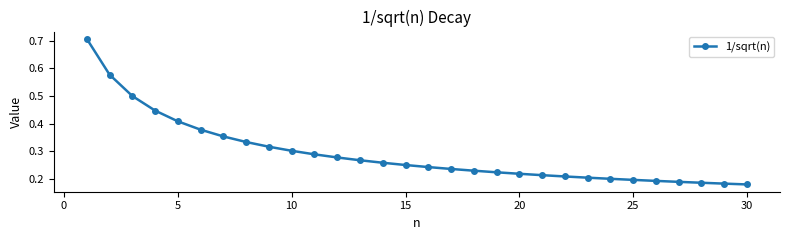

What is the difference between the maximum and second lowest values?

0.5